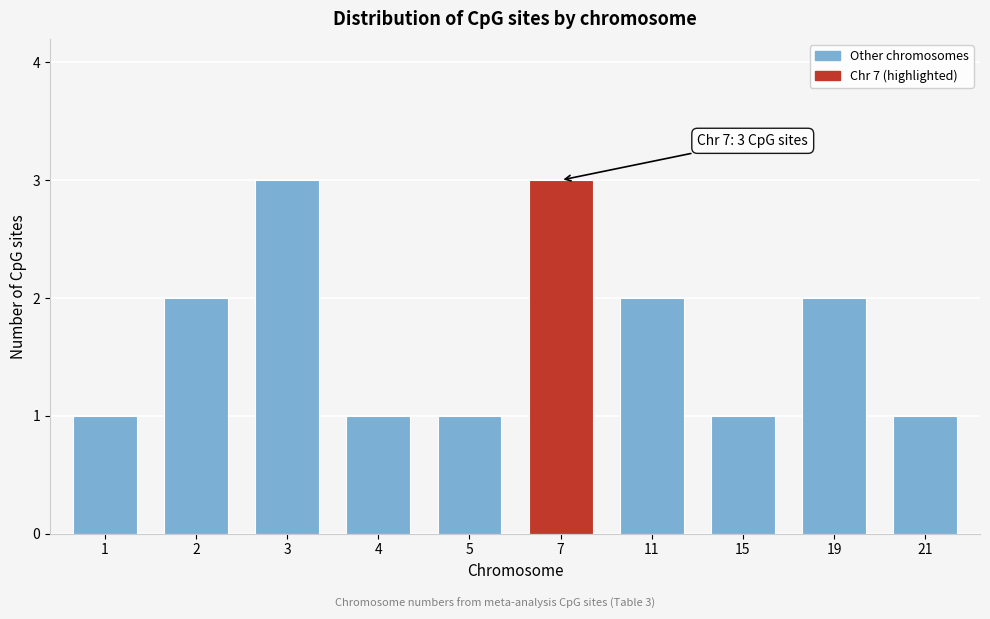

Reading left to right, what are all the values shown in this chart?

1=1	2=2	3=3	4=1	5=1	7=3	11=2	15=1	19=2	21=1